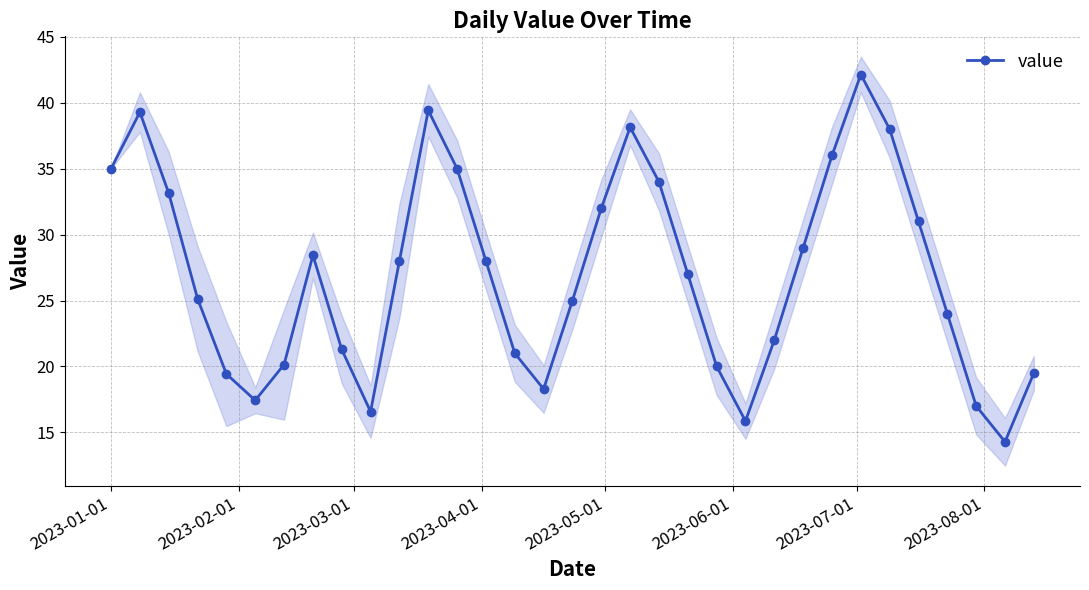

Count the number of data series in this chart.

1